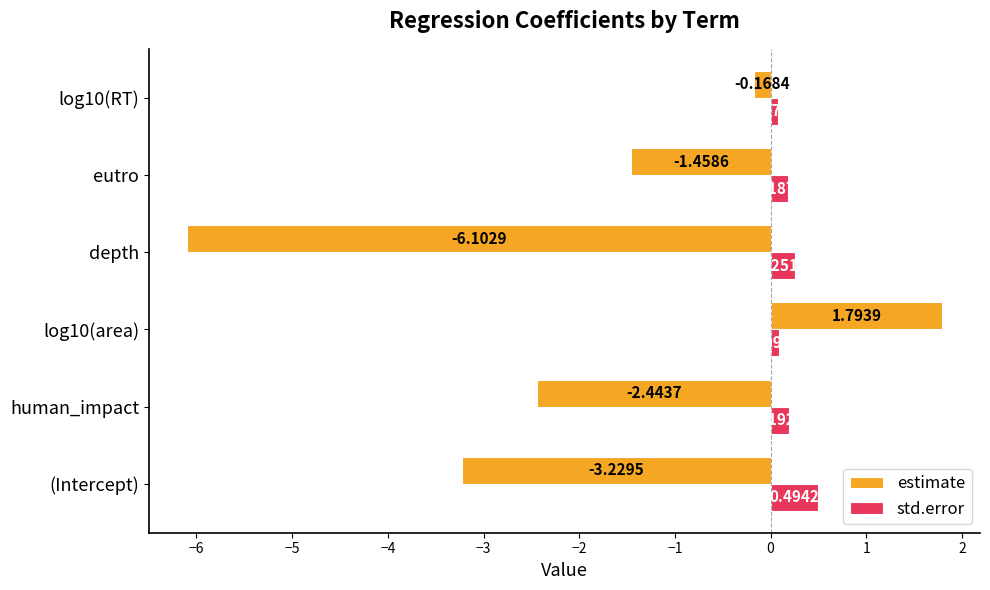

List the labels in order of estimate value, largest first.

log10(area), log10(RT), eutro, human_impact, (Intercept), depth